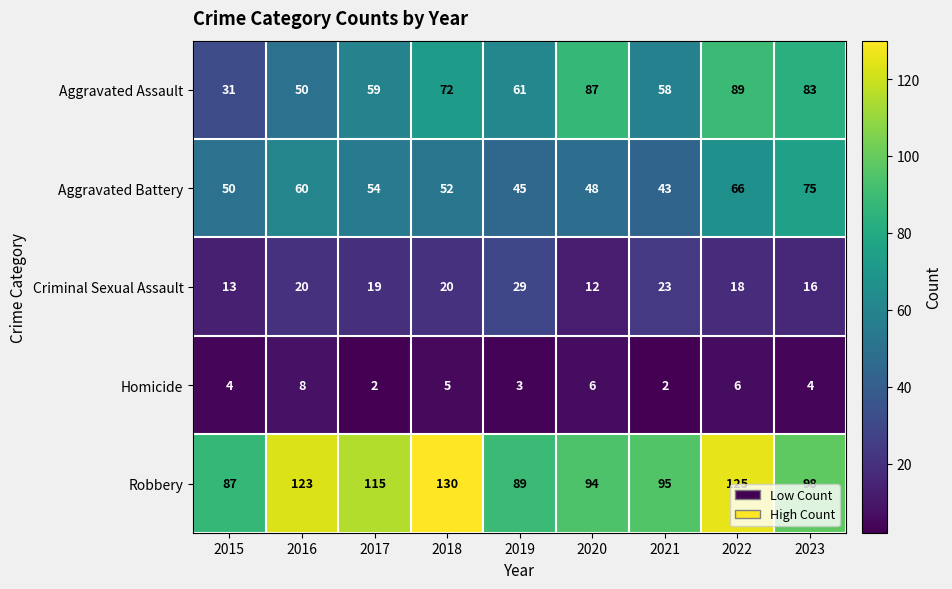

What is the sum of all Robbery values?

956